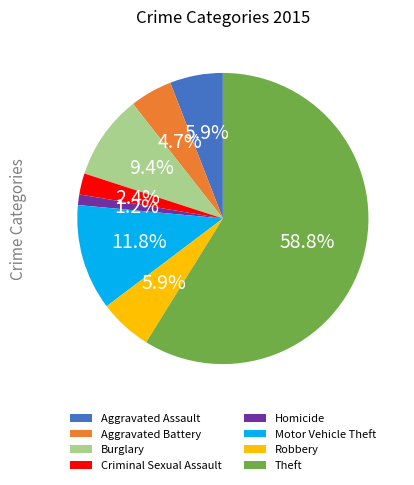

What is the largest slice in the pie chart?

Theft